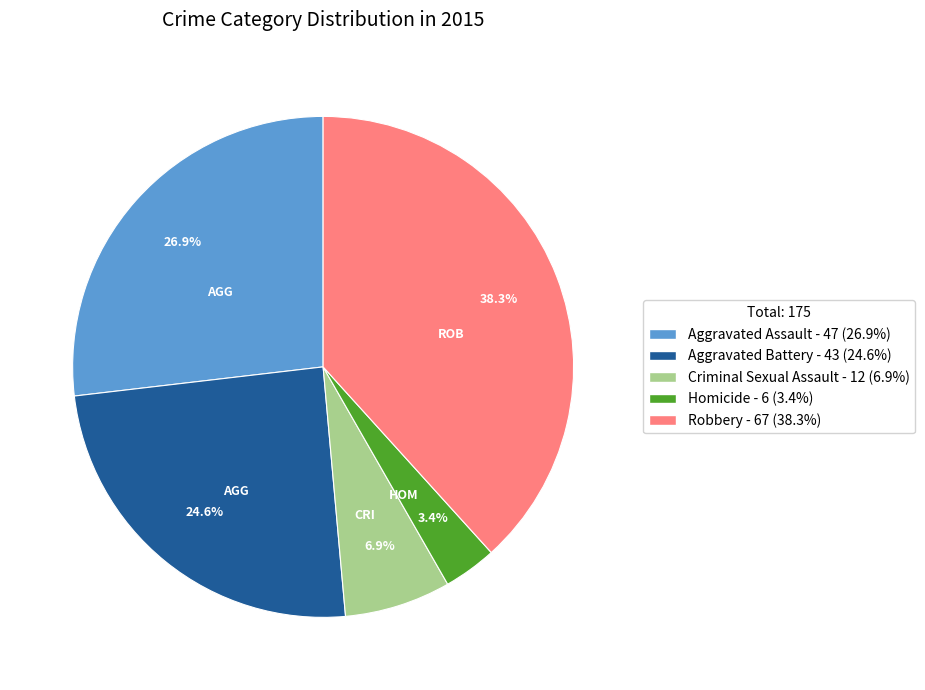

Which slice is the largest?

Robbery